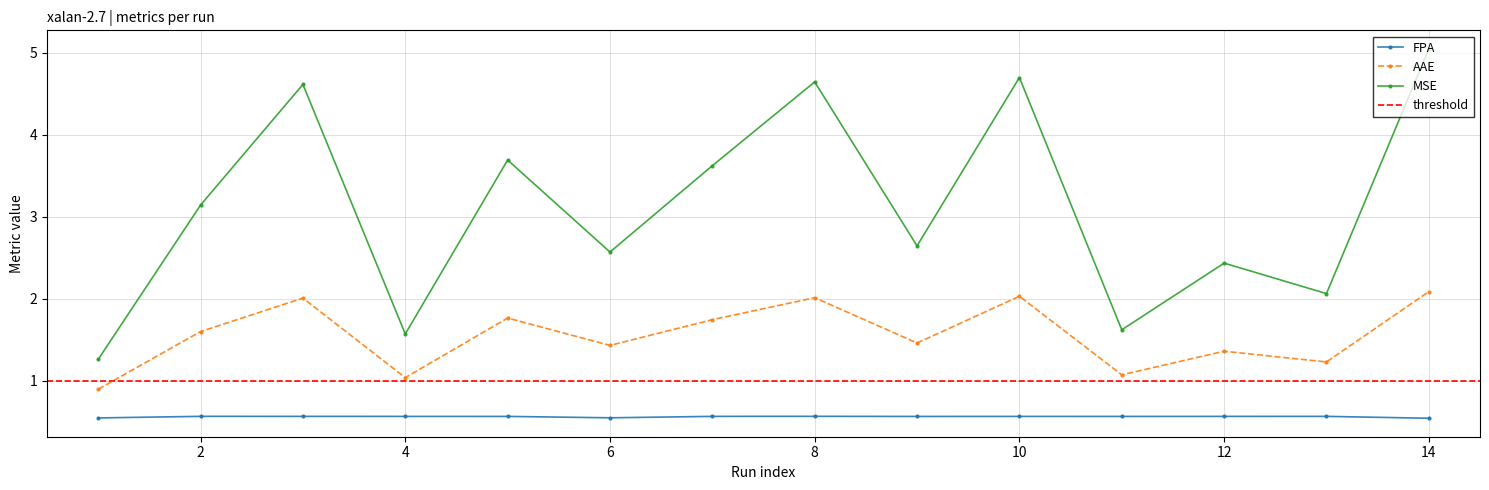

At which category is the sum across all series the highest?

14